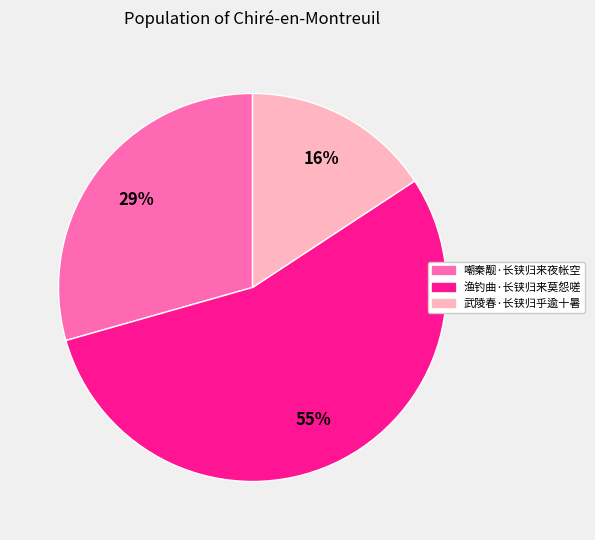

To the nearest percent, what is the difference between the largest and smallest slice percentages?

39%